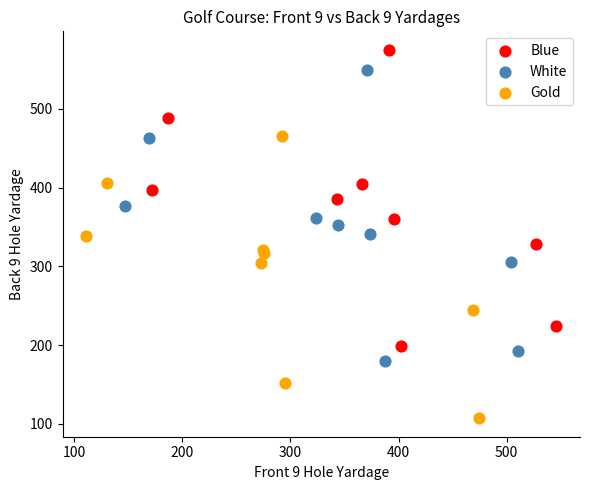

Which series contains the lowest Y value?

Gold